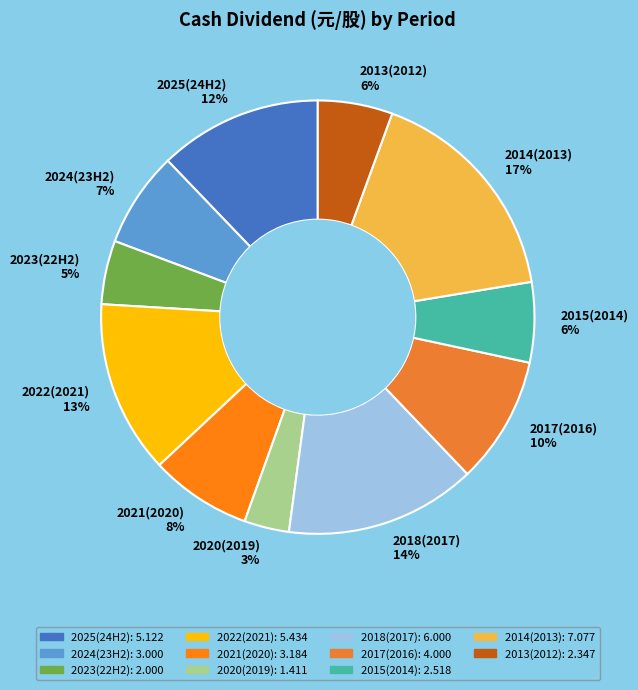

Do 2021(2020) 8% and 2013(2012) 6% together represent more than half of the pie?

No